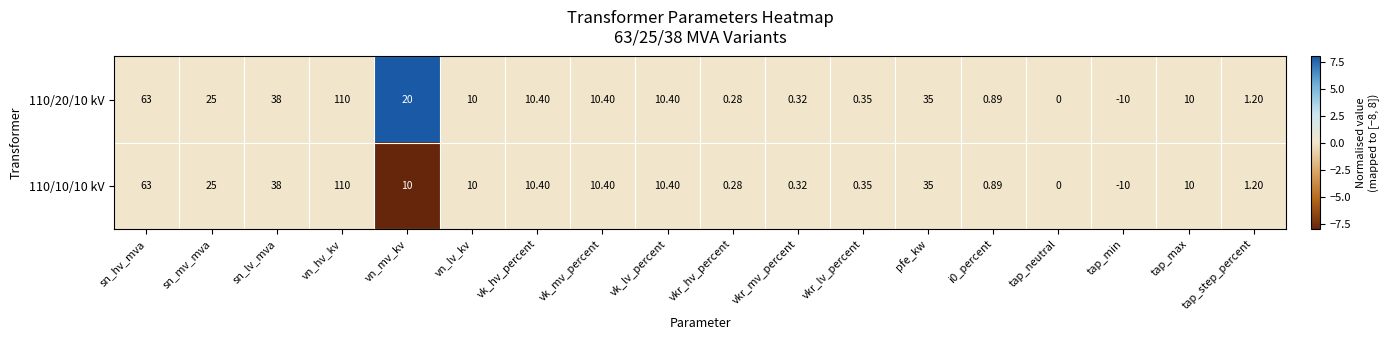

Which category has the lowest value across all series?

tap_min